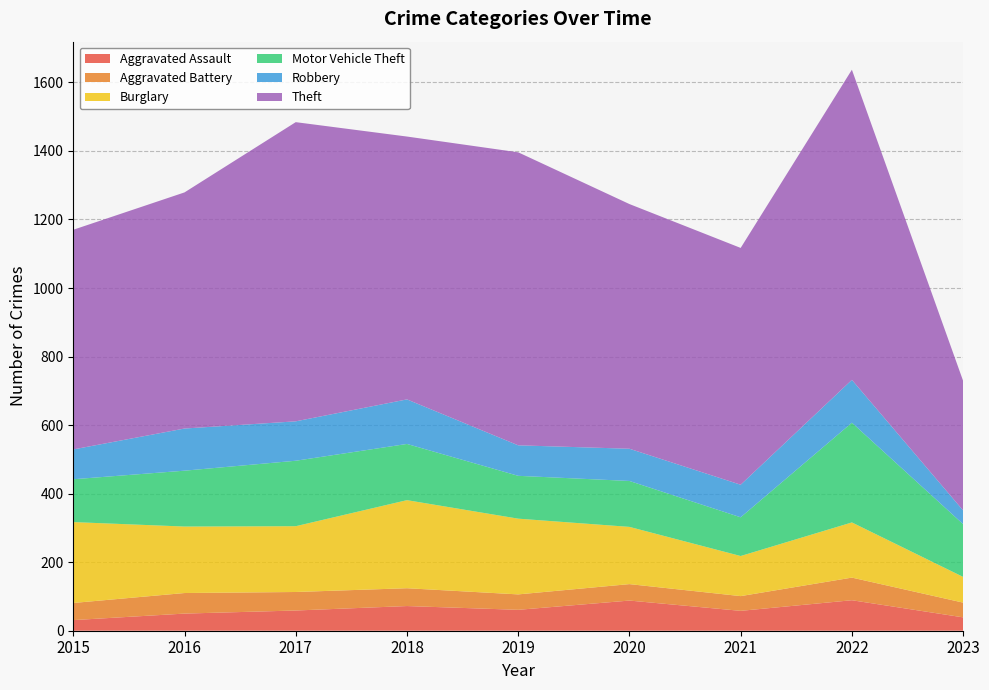

Reading right to left, extract all data points from this chart.

Aggravated Assault: 39	89	58	88	61	72	59	50	31
Aggravated Battery: 43	66	43	48	45	52	54	60	50
Burglary: 75	161	117	167	221	257	192	194	236
Motor Vehicle Theft: 154	291	113	134	125	164	191	163	125
Robbery: 40	125	95	94	89	130	115	123	87
Theft: 378	905	691	714	855	767	873	689	641